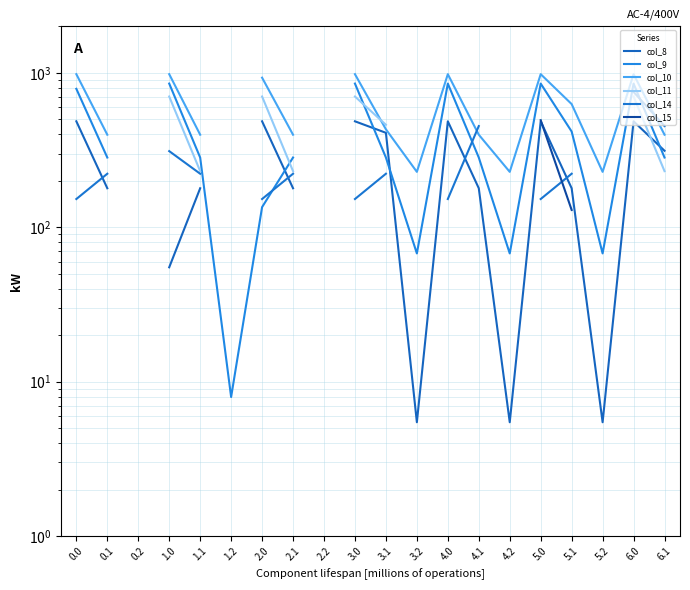

What position from the right is 6.1?

1